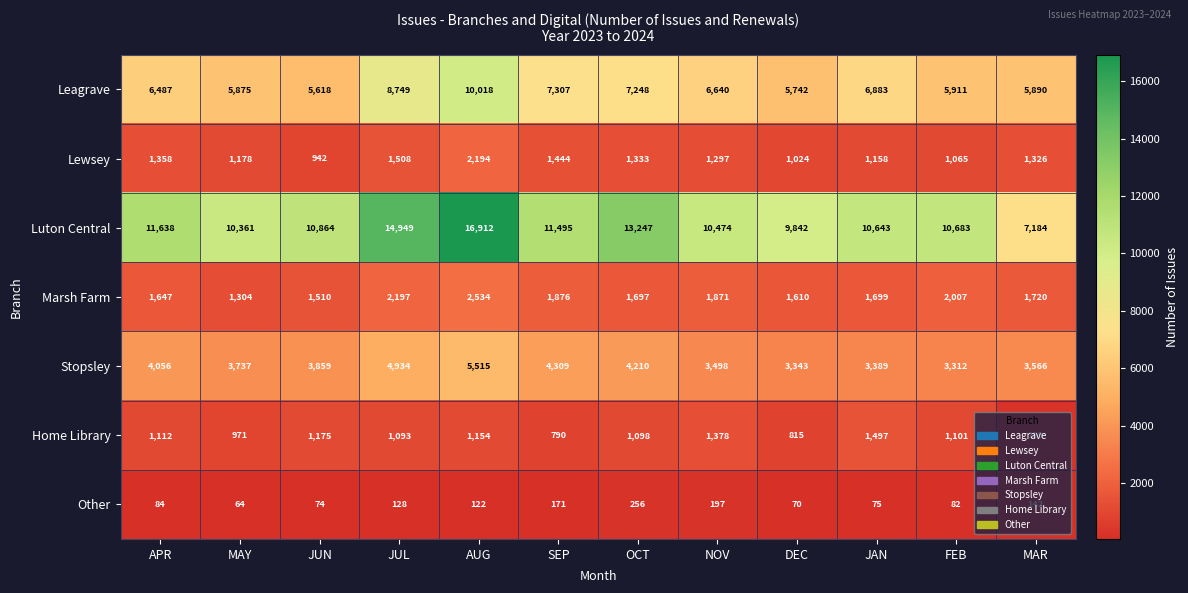

What is the difference between the highest and lowest values at FEB?

10601